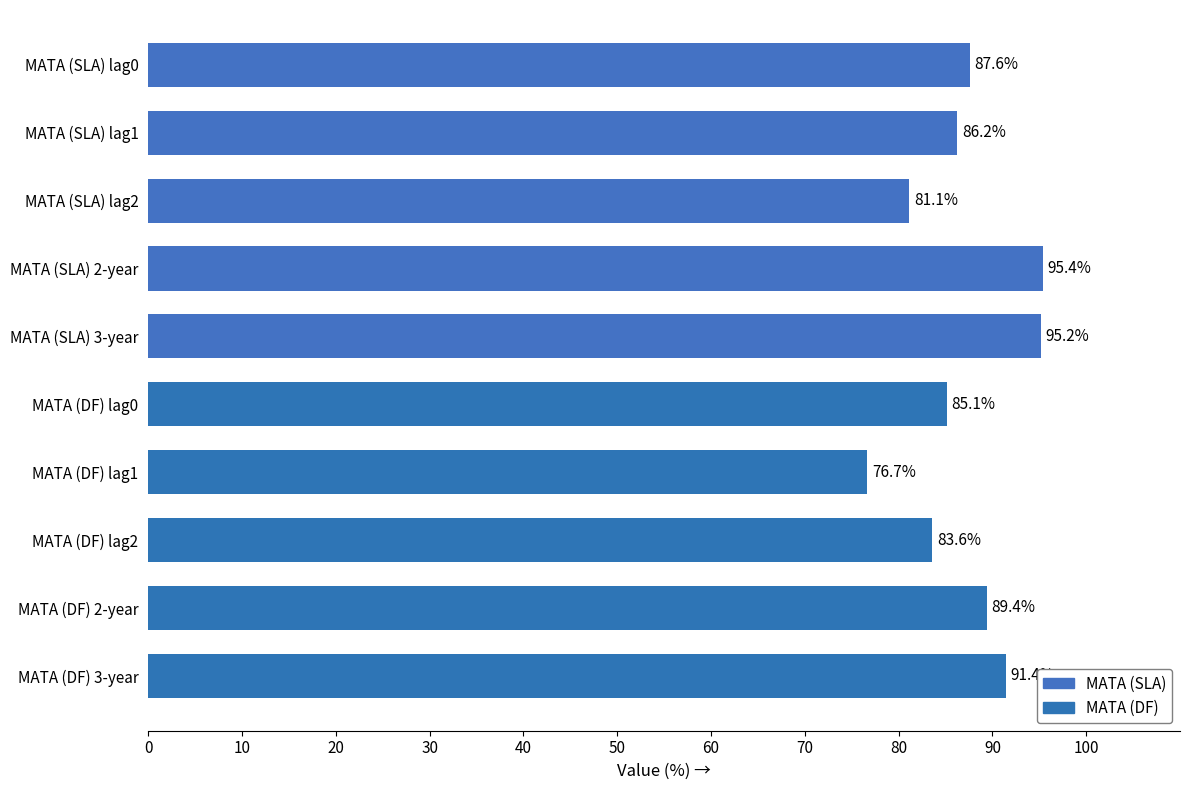

What is the value of the MATA (DF) bar at the 5th from the left?

91.4